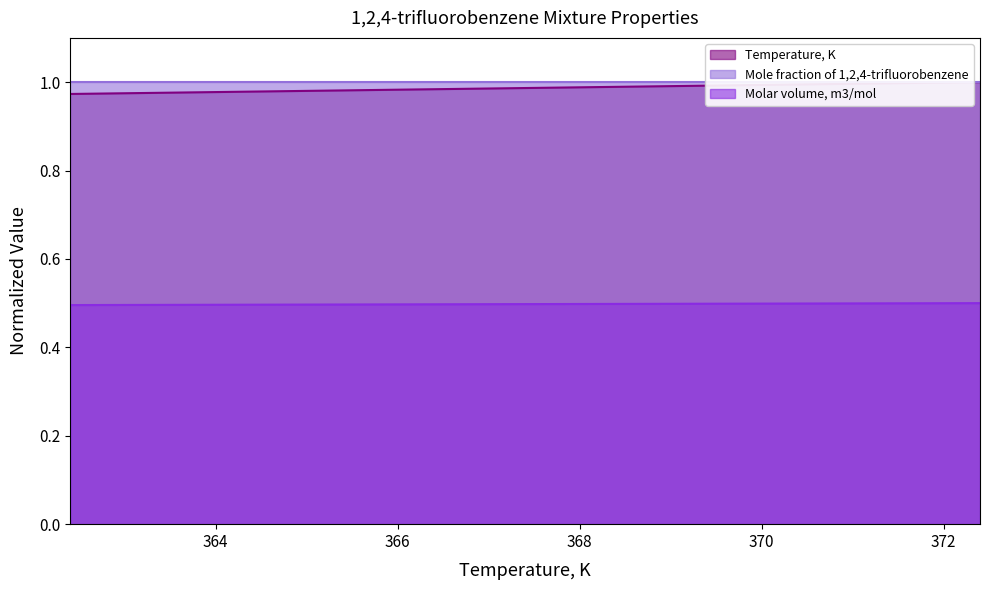

Where is Temperature, K nearest to the value 0?

362.4